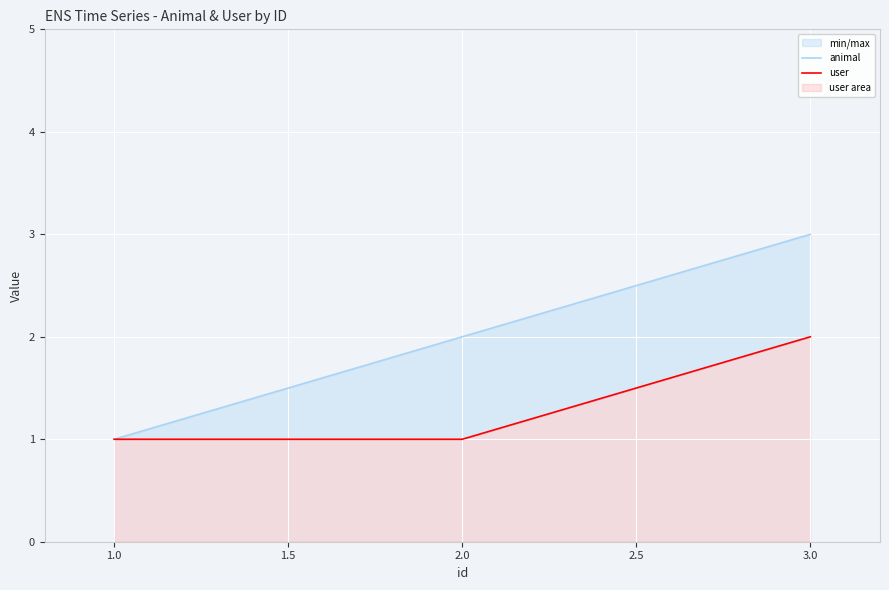

How many lines are shown in the chart?

2